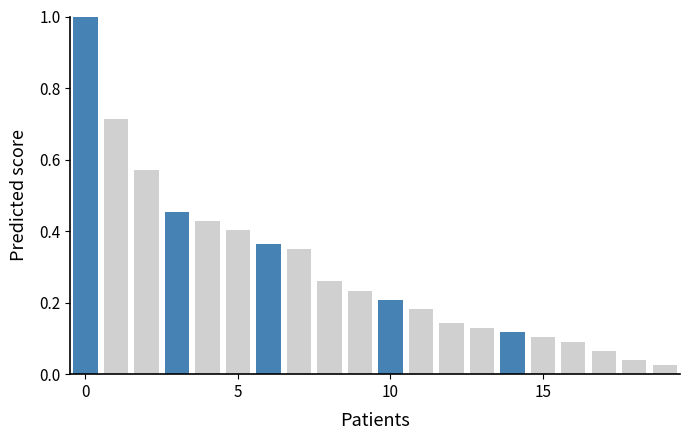

What is the difference between the maximum and minimum values?

1.0